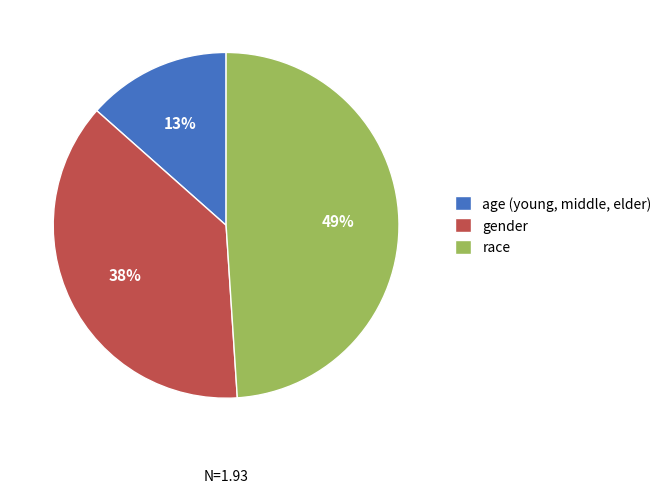

What is the largest slice in the pie chart?

race